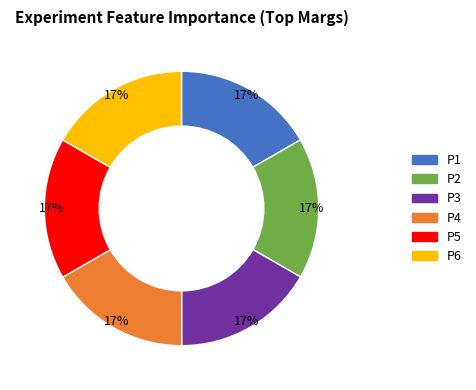

To the nearest percent, what is the average slice percentage?

17%